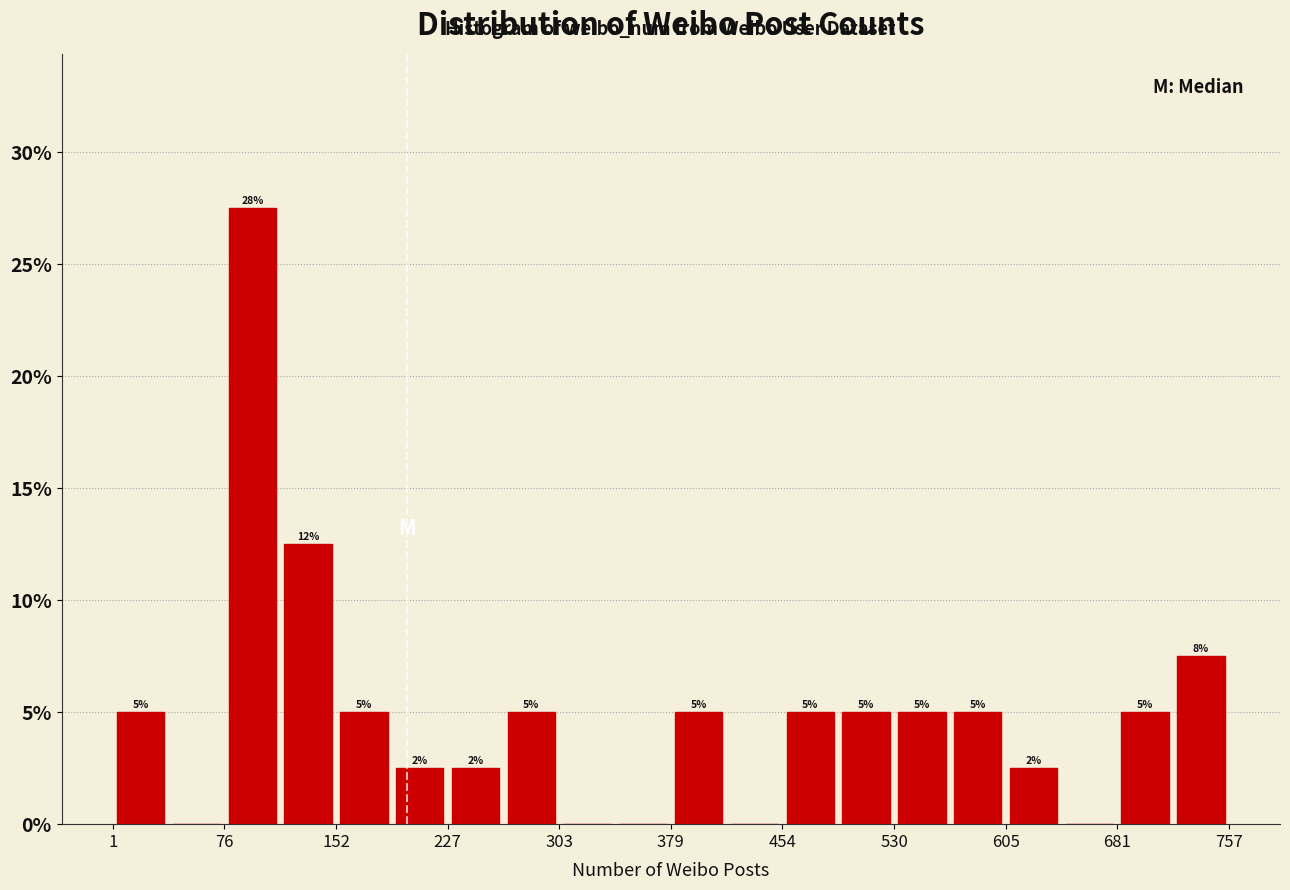

Around what value on the x-axis is the tallest bar? Give the approximate position of its centre, as read against the axis.

100